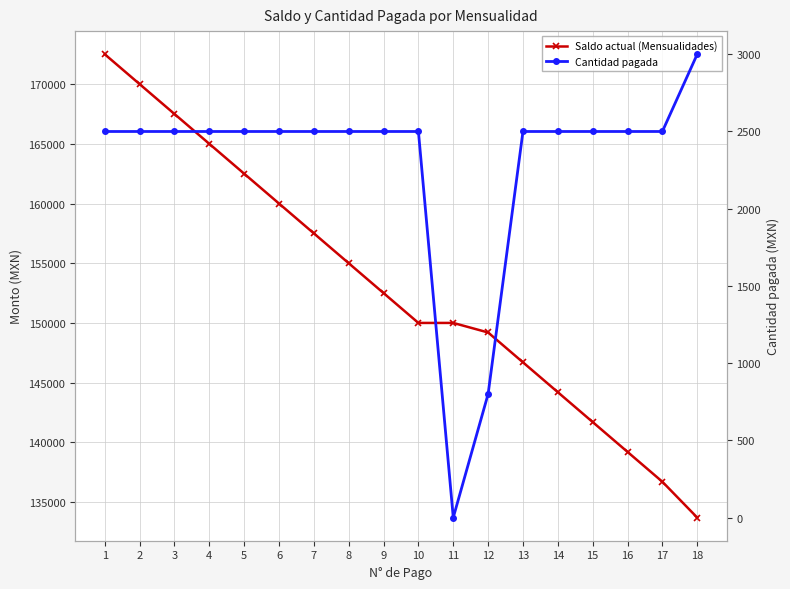

Which series has the widest spread of values?

Saldo actual (Mensualidades)